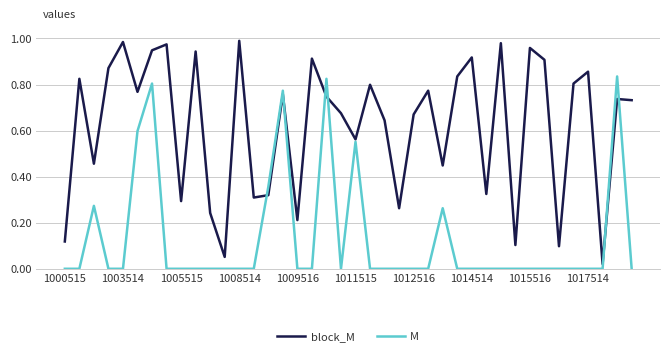

List the series in order of their peak value, highest first.

block_M, M